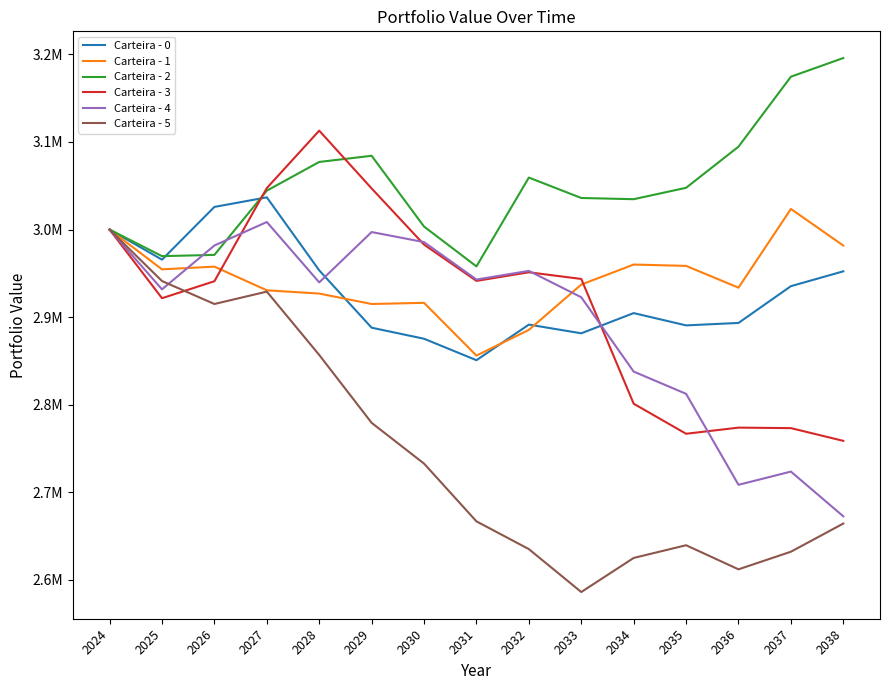

Between 2024 and 2027, which is larger?

2027